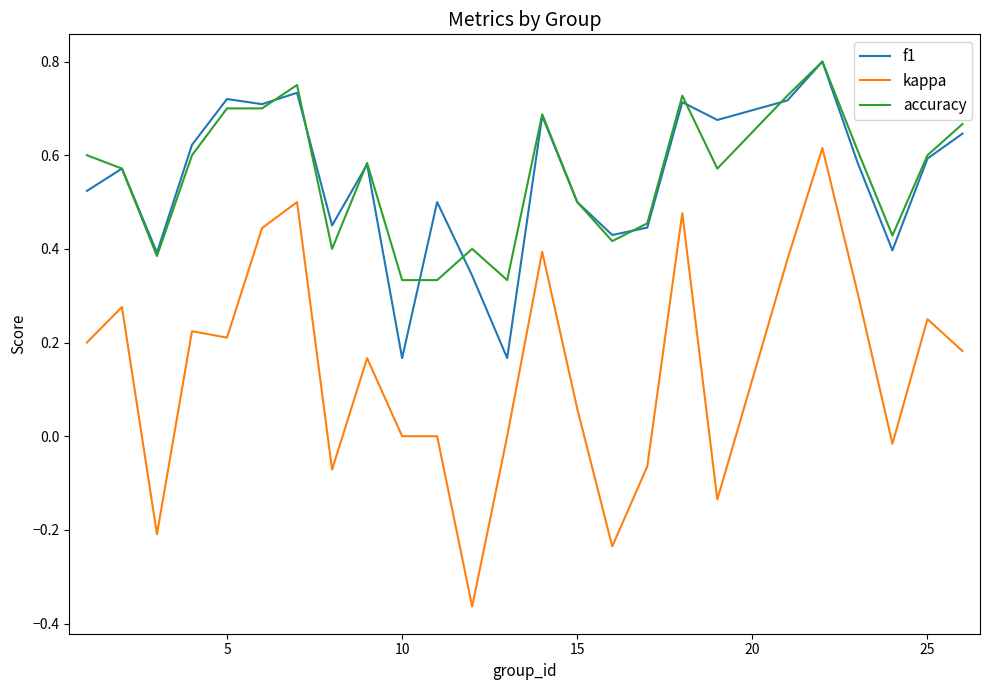

Which series has the widest spread of values?

kappa